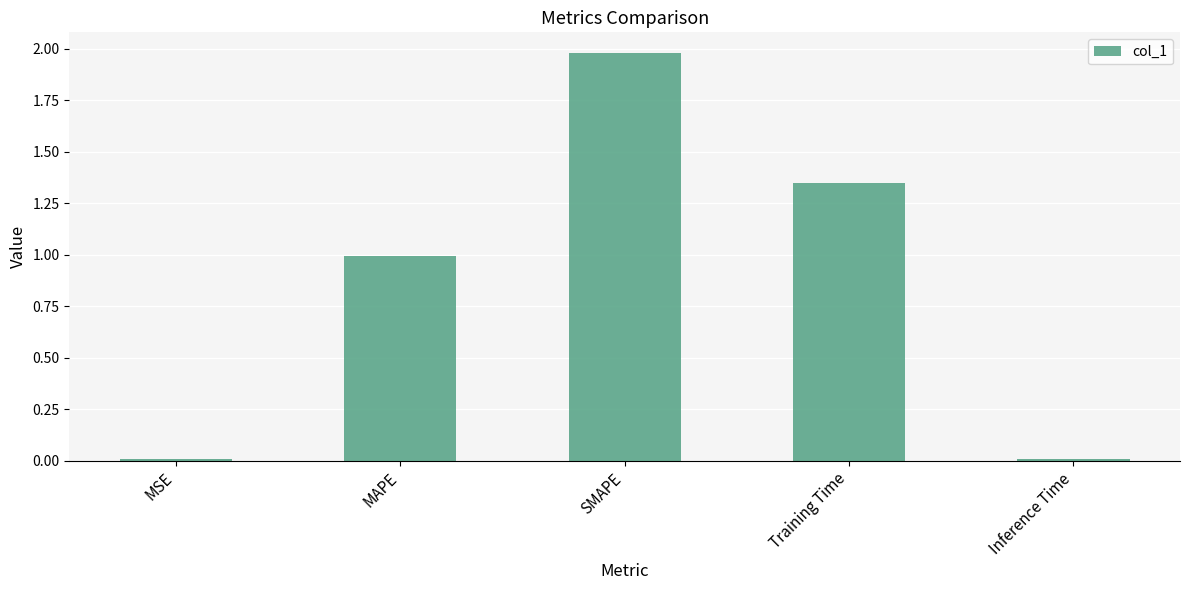

What is the maximum value shown in the chart?

2.0